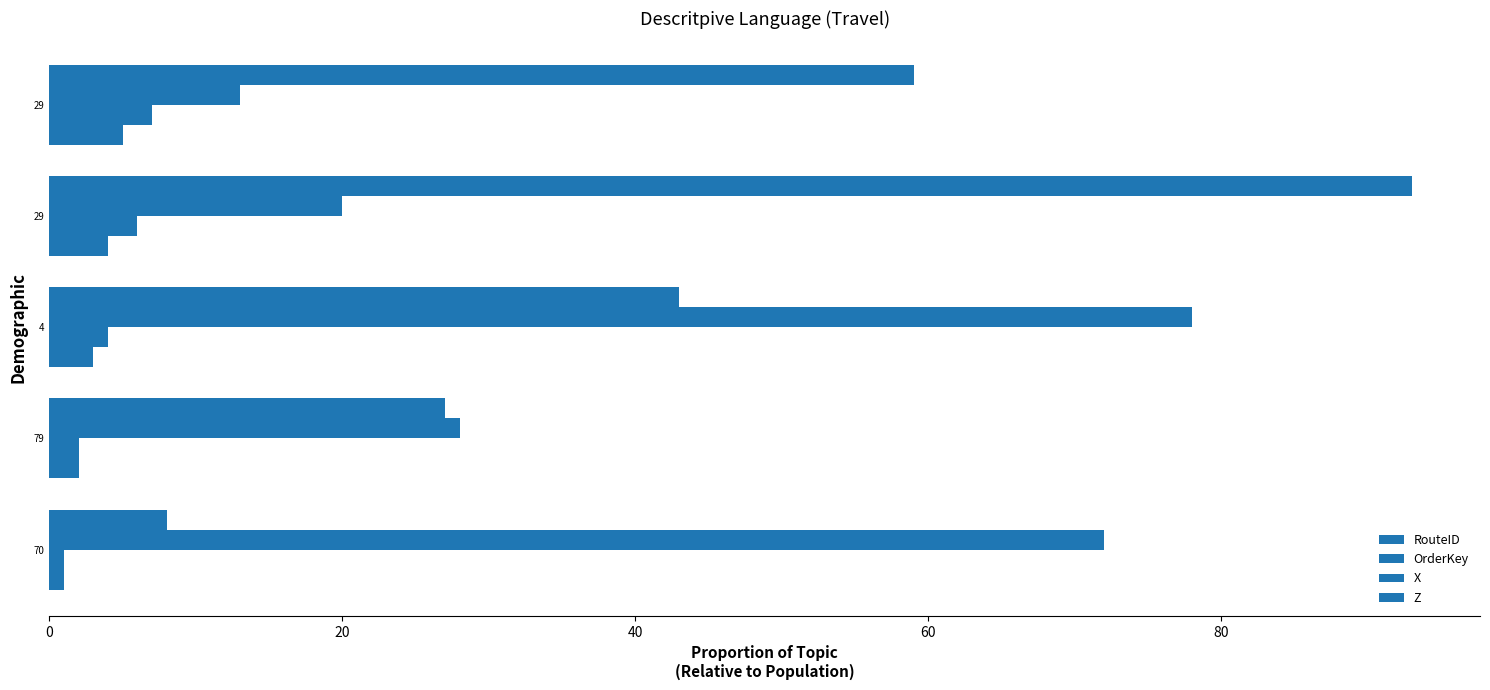

How many data points in OrderKey are less than 4?

2